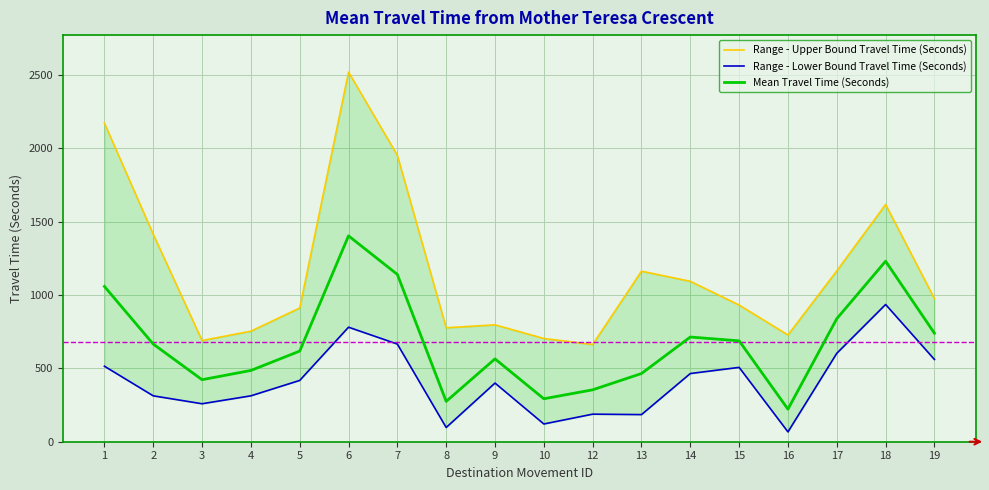

True or false: Mean Travel Time (Seconds) and Range - Upper Bound Travel Time (Seconds) intersect in this chart.

False